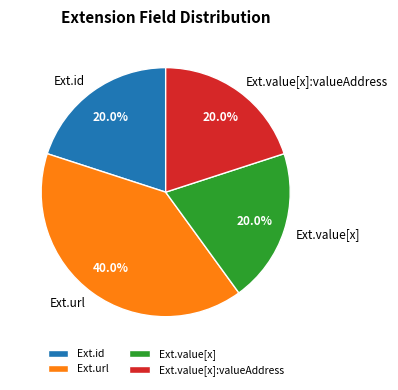

Does any single category account for the majority?

No